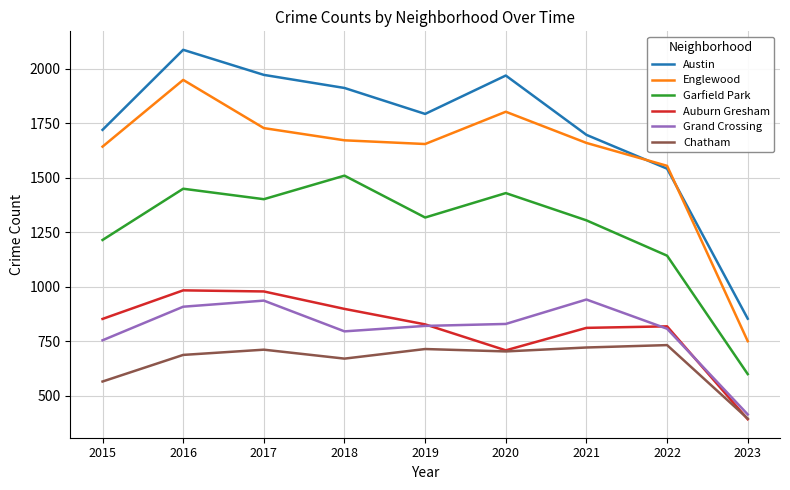

What is the total value across all series at 2016?

8061